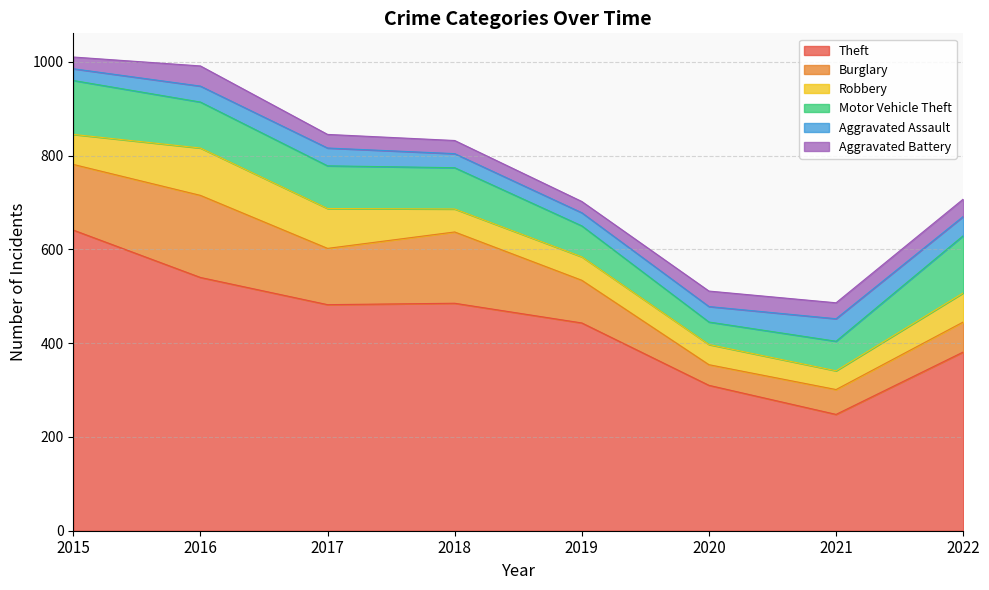

How many lines are shown in the chart?

6